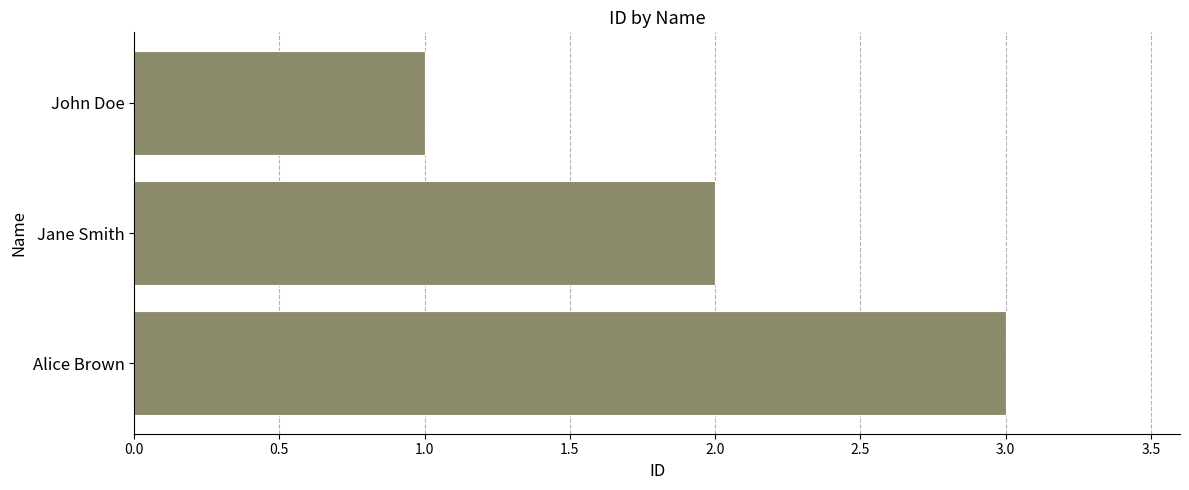

How many data points are less than 2?

1